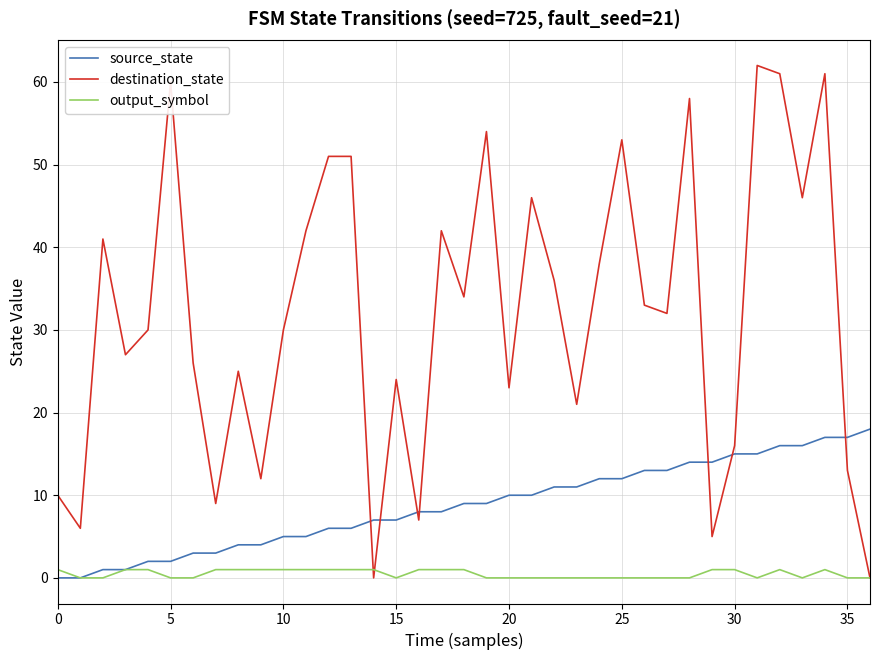

True or false: source_state and destination_state intersect in this chart.

True